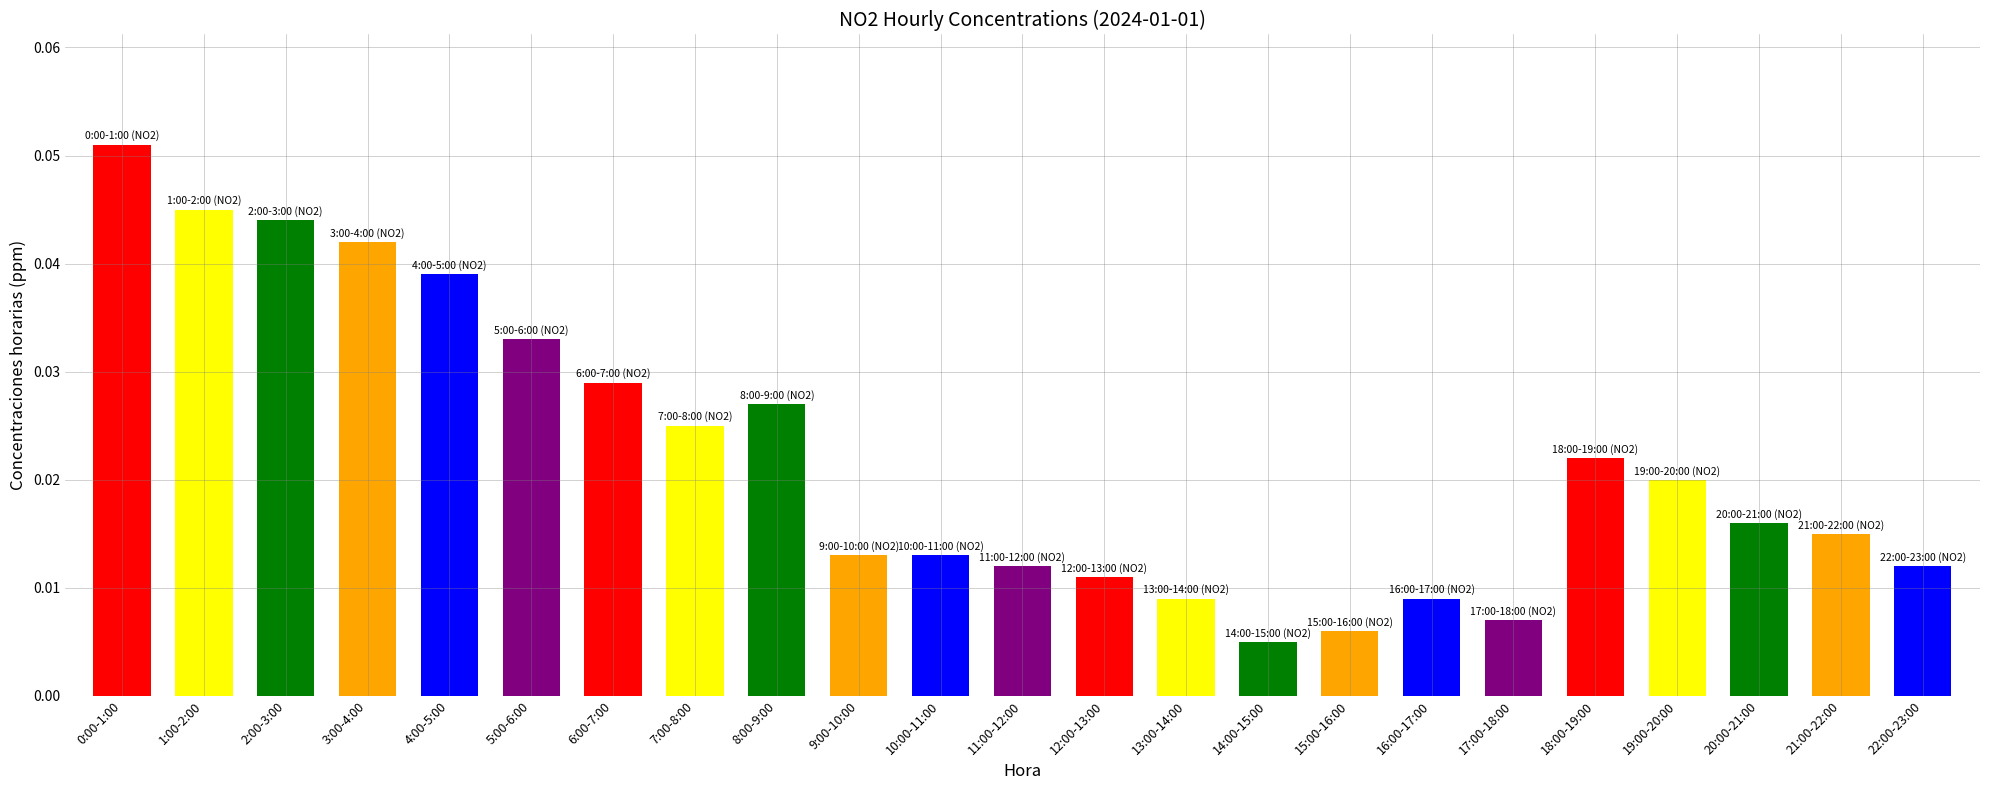

What is the label of the 4th bar from the right?

19:00-20:00